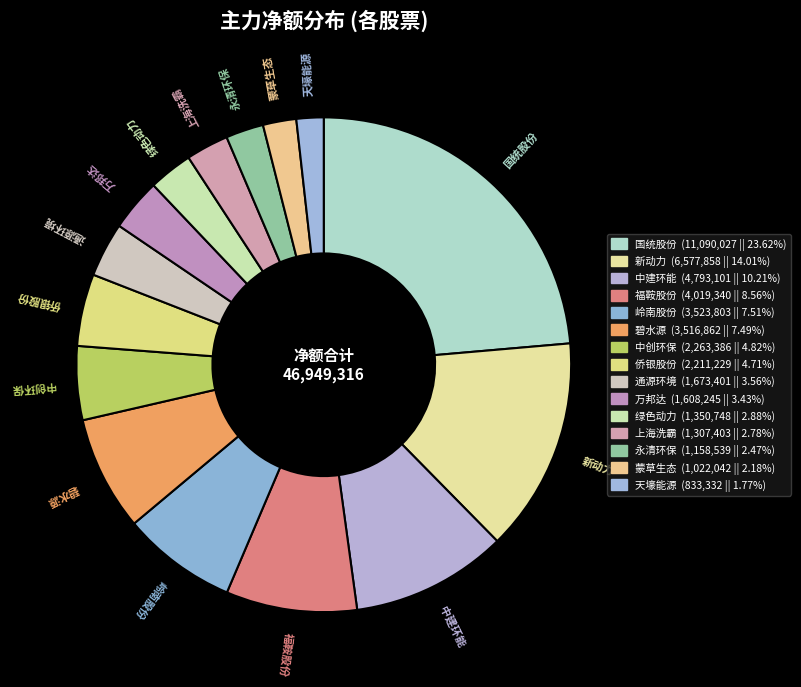

Is it true that 中创环保 is 5% of the pie?

True